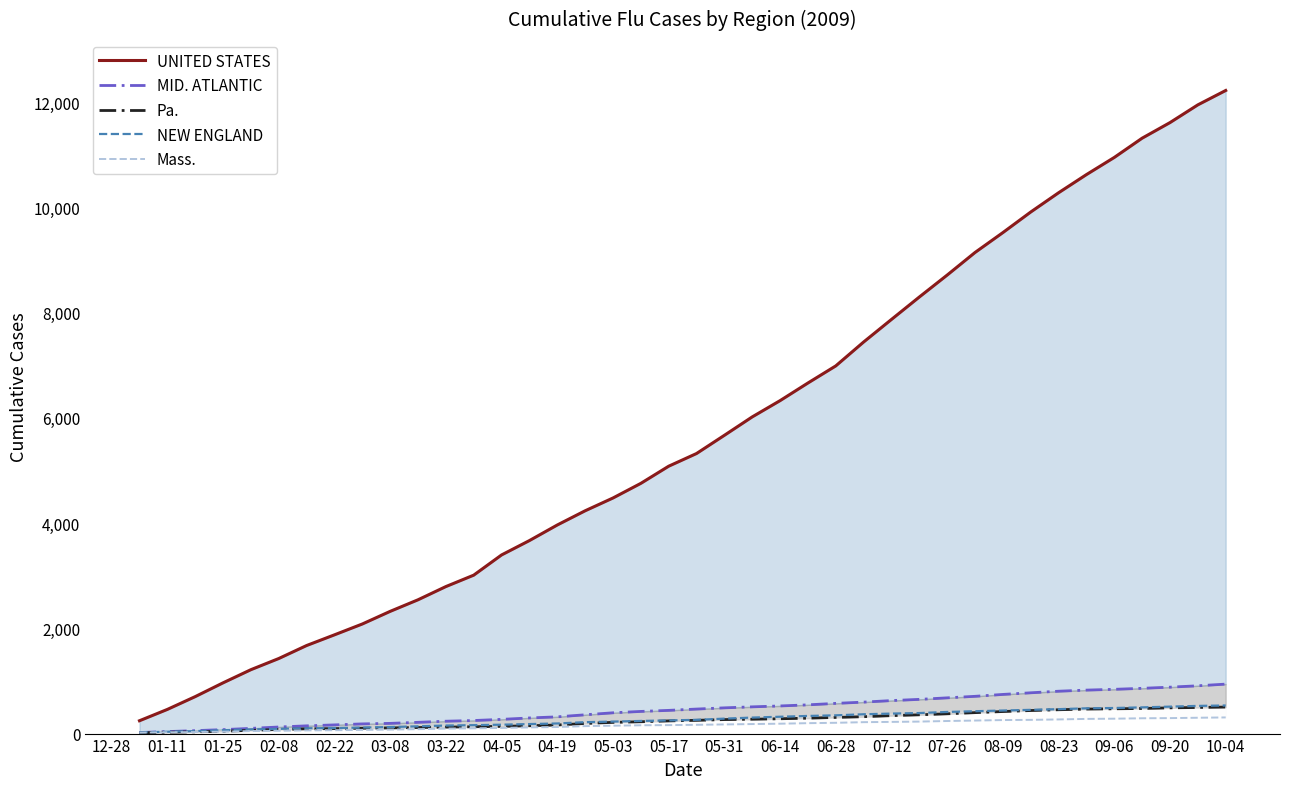

How many lines are shown in the chart?

5